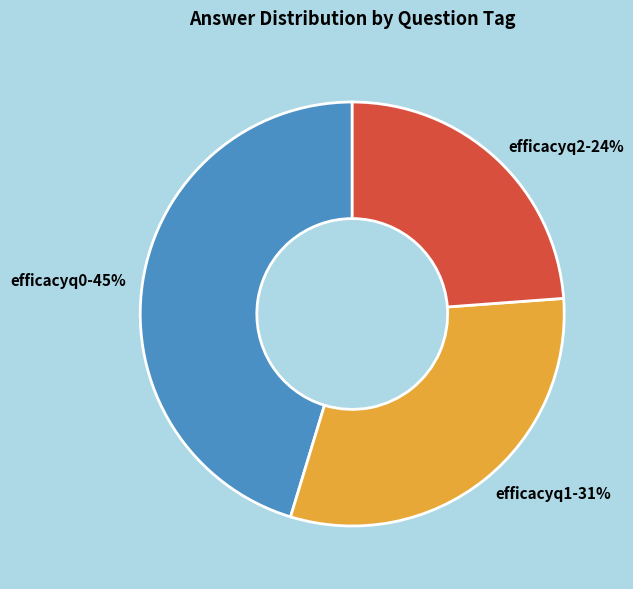

True or false: efficacyq1 accounts for 31% of the total.

True